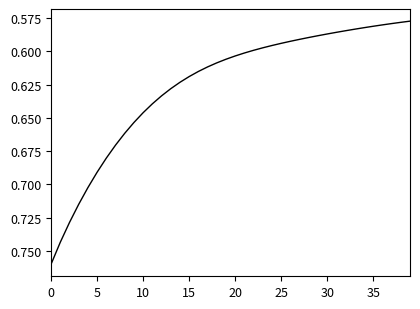

What is the difference between the maximum and second lowest values?

0.2